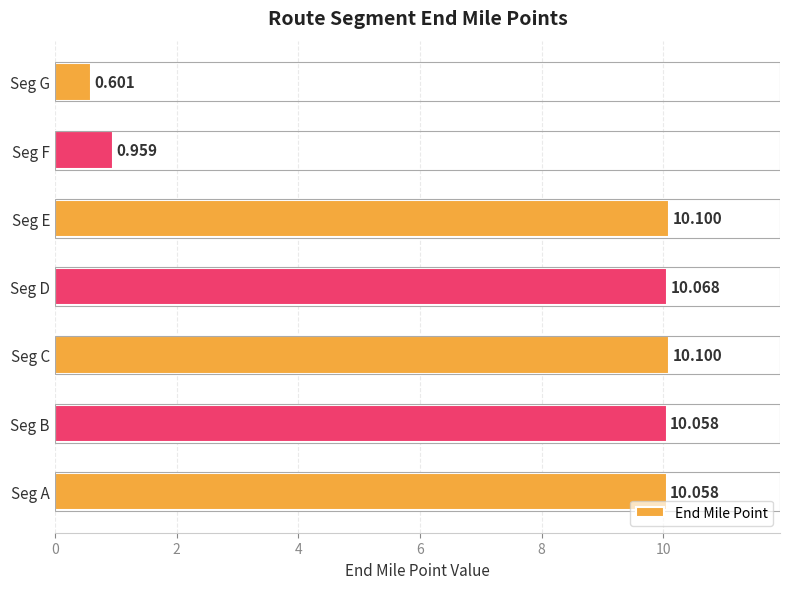

What is the greatest value displayed?

10.1